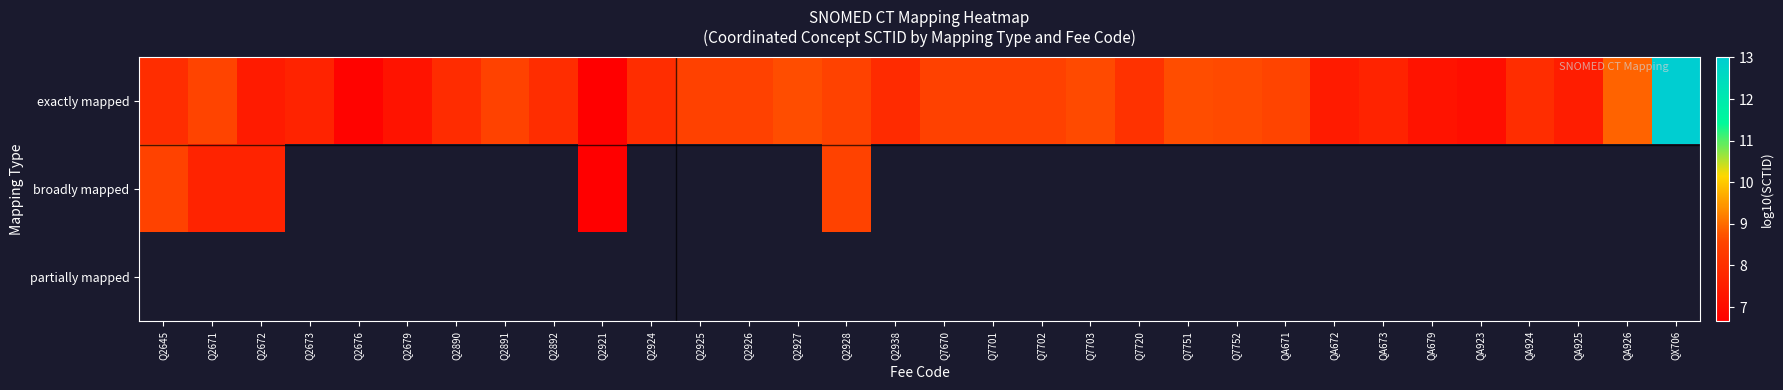

Which category has the highest value in the partially mapped series?

Q2645